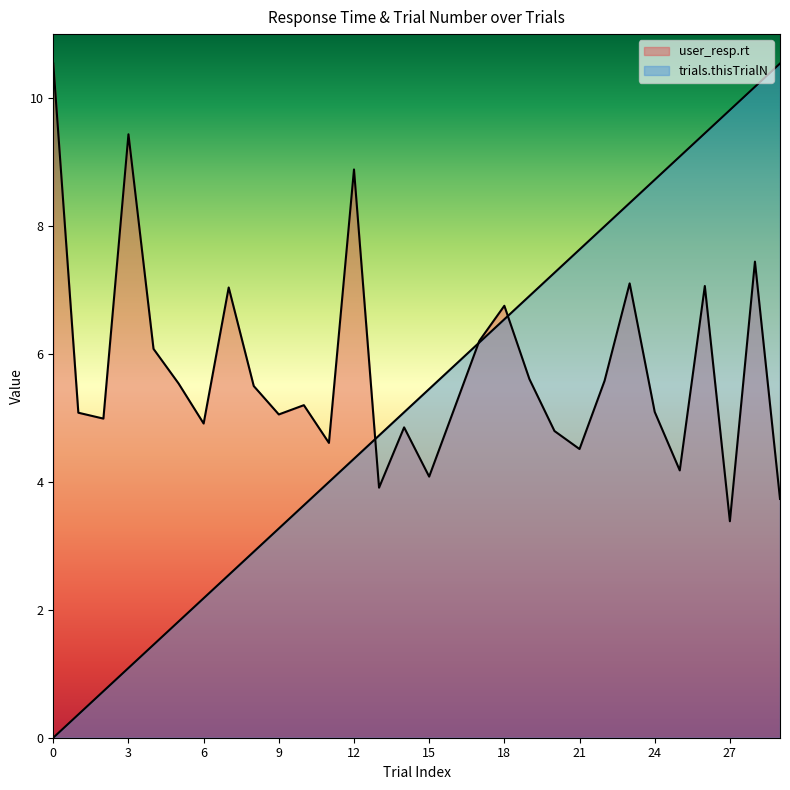

What is the total value across all series at 17?

12.4